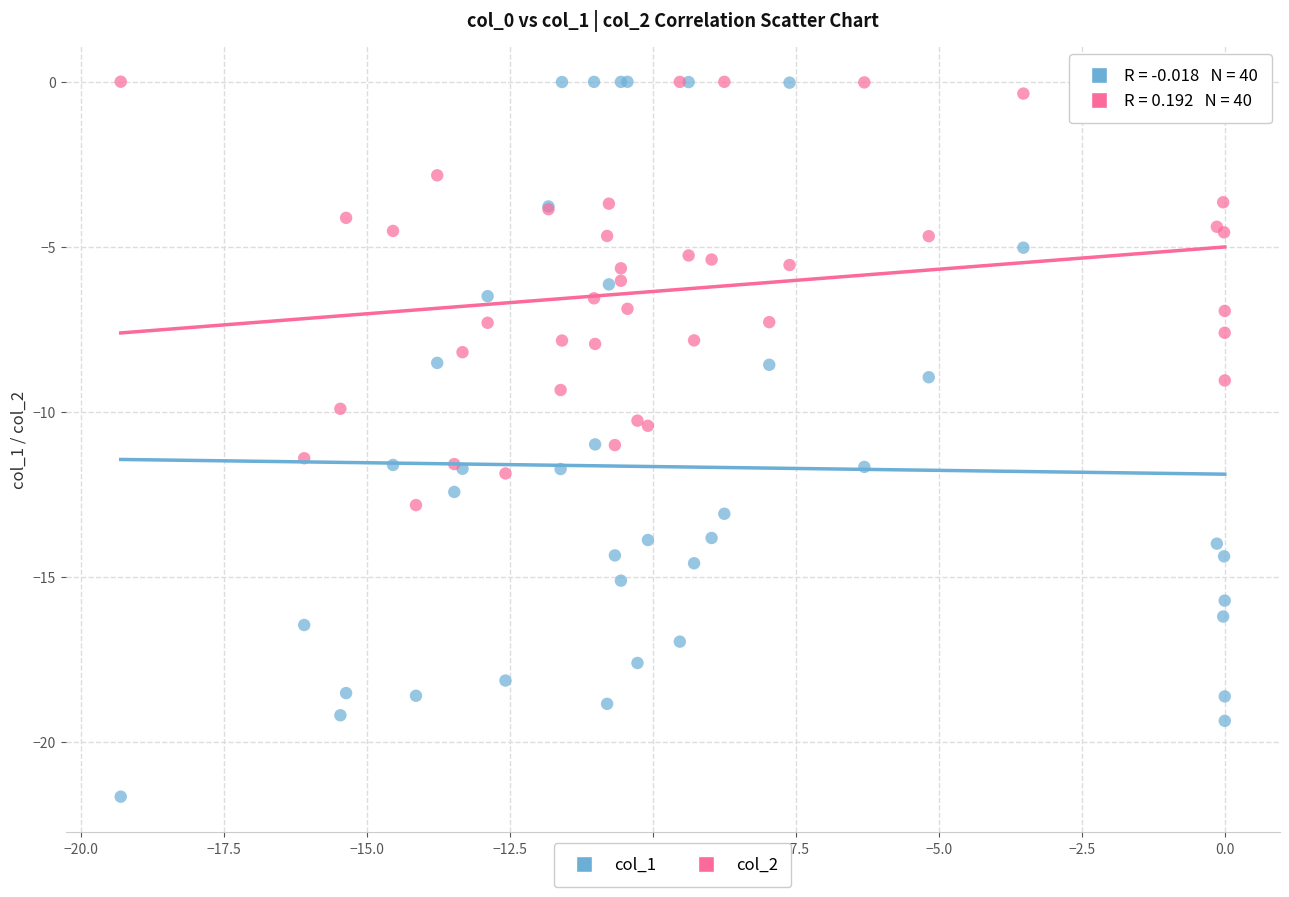

Which series contains the lowest Y value?

col_1